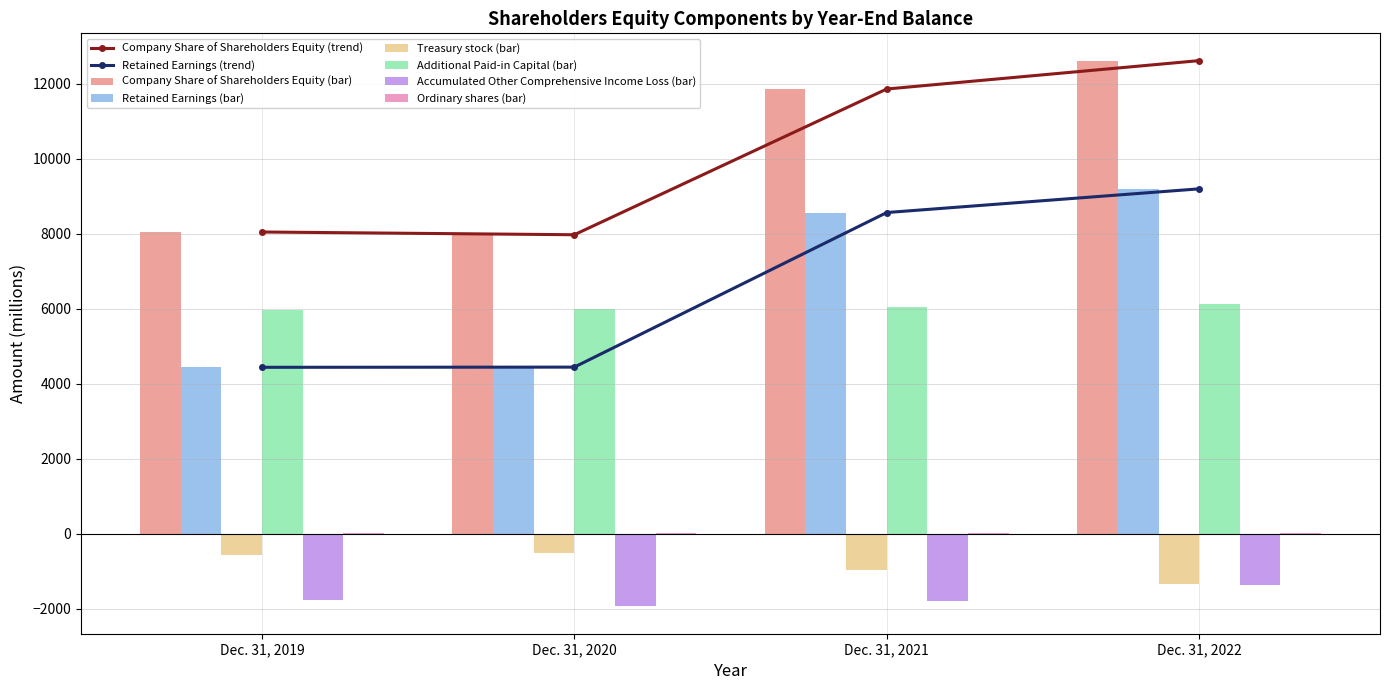

What is the total value across all series at Dec. 31, 2020?

15923